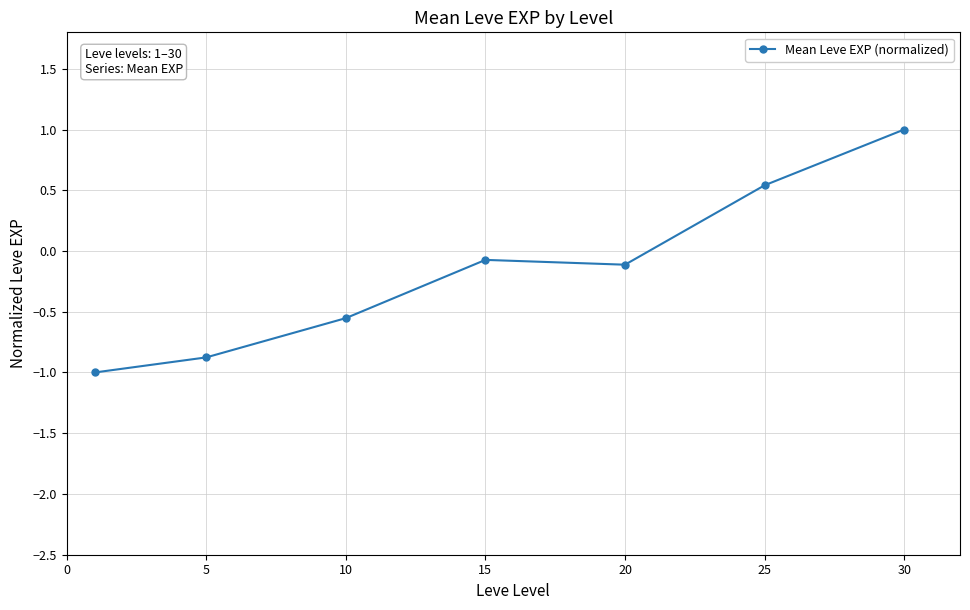

What is the sum of all values?

-1.1